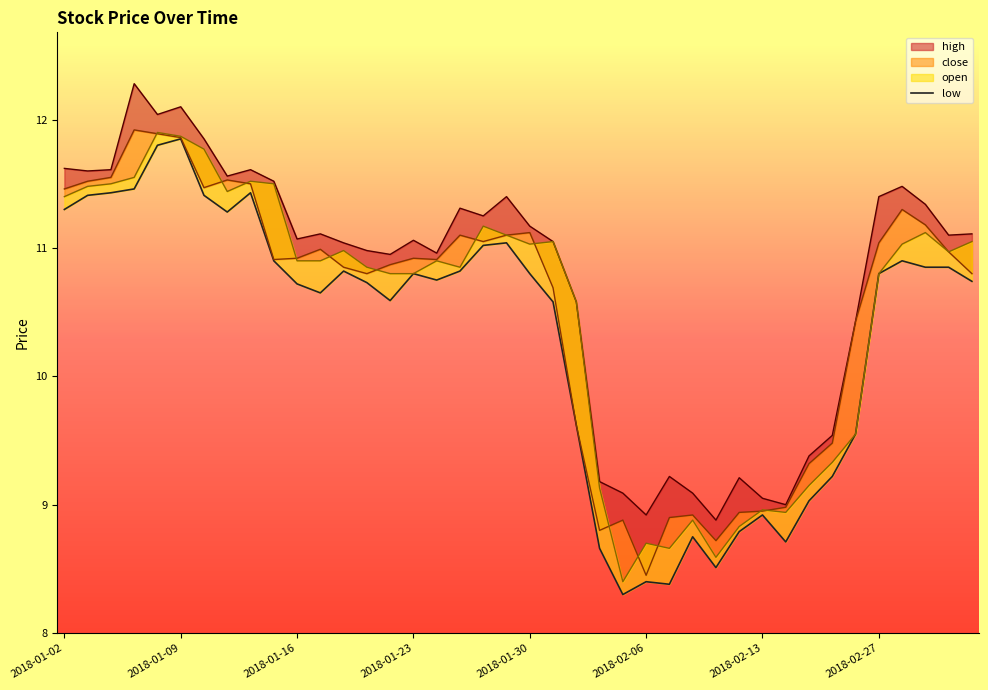

At which label does the data first exceed 10?

2018-01-02